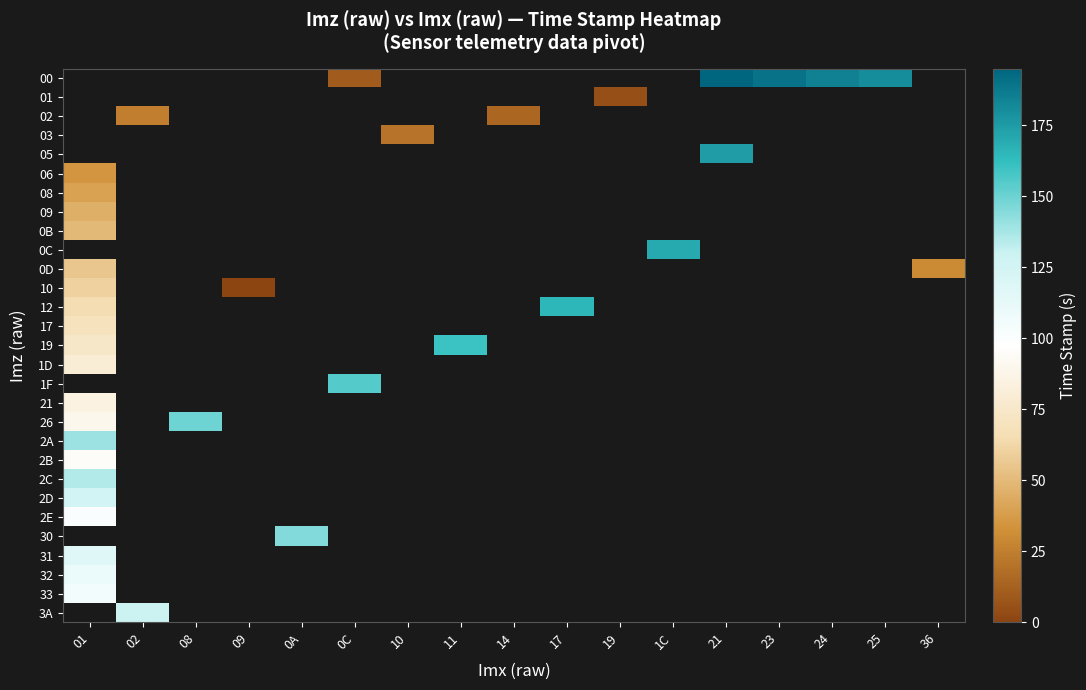

Which has a higher value, 09 or 02?

02